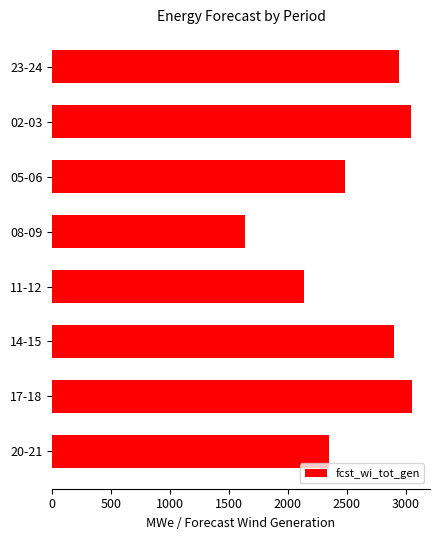

What is the change in value from 08-09 to 20-21?

+714